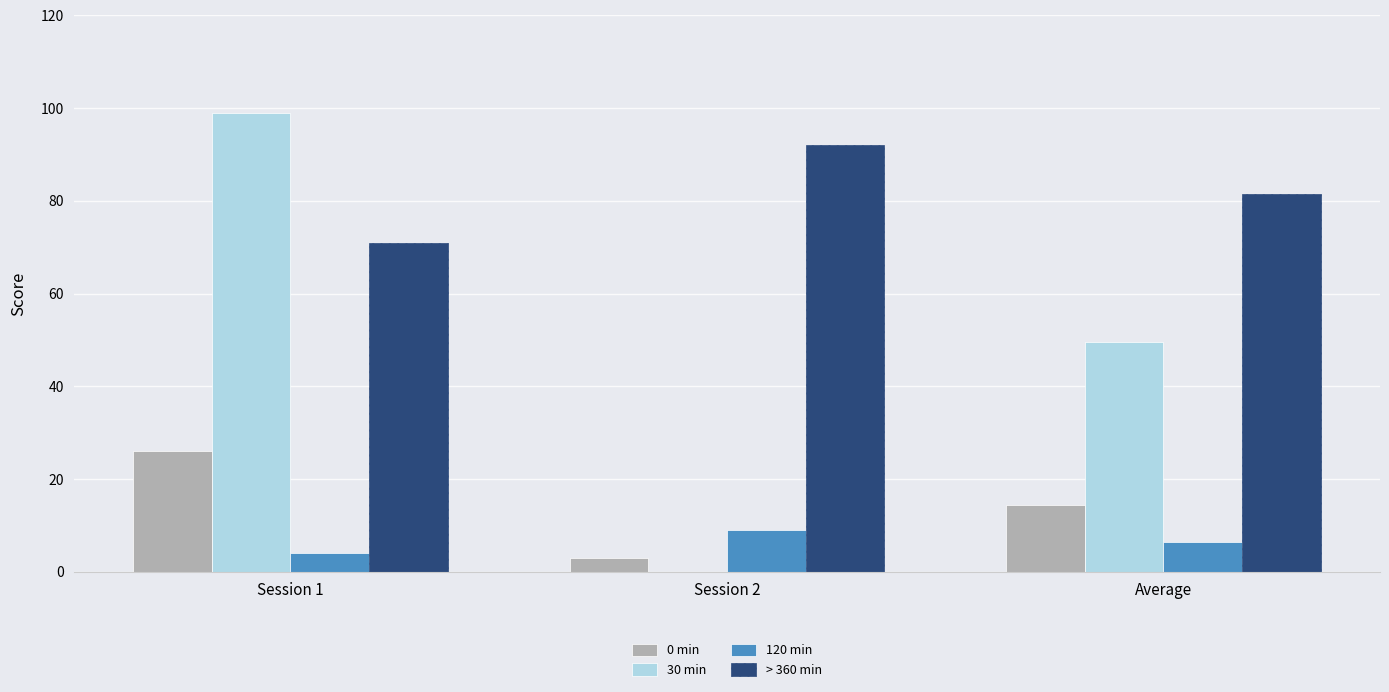

What is the average value of the 0 min series?

14.5